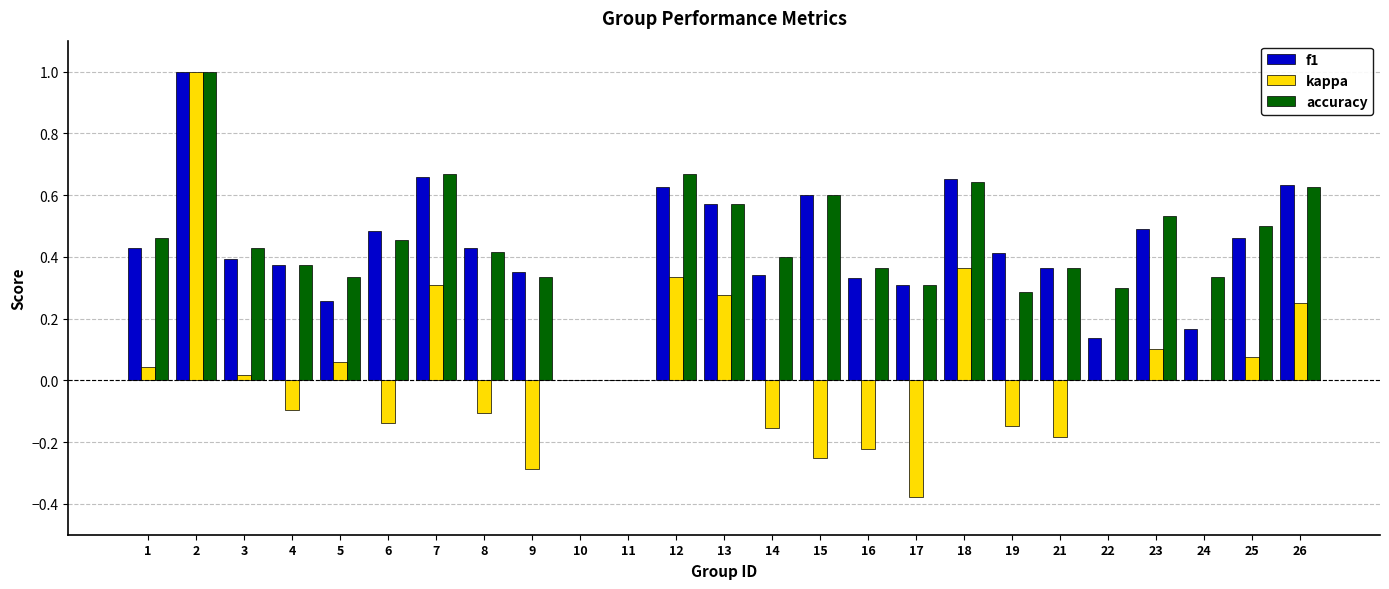

The value of accuracy at 6 is 0.5. True or false?

True